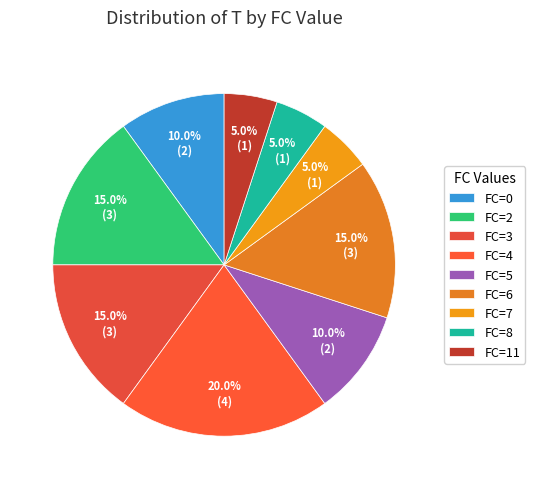

Is there a majority slice in this chart?

No